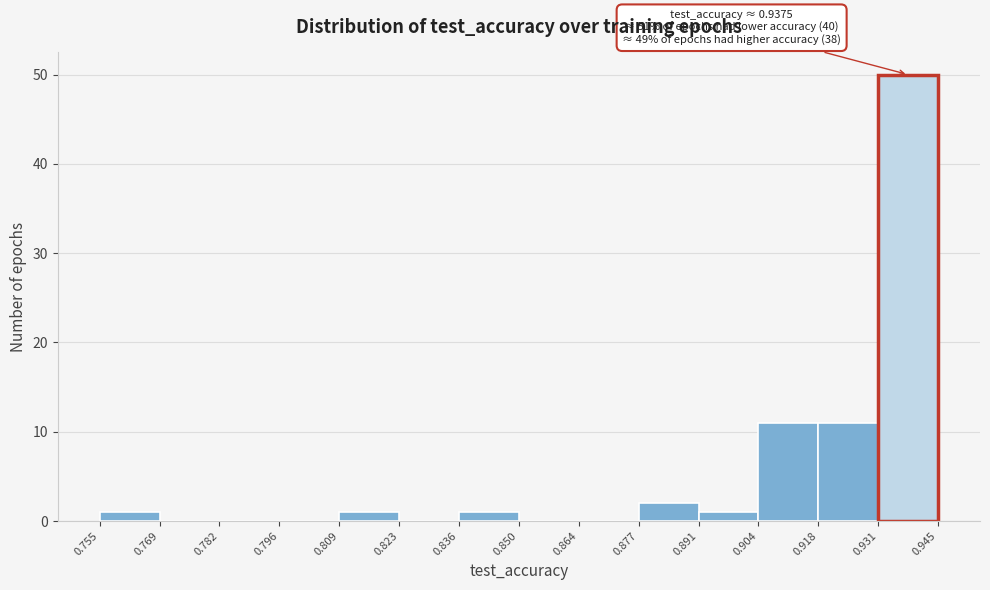

Over which range of the x-axis is the bar tallest?

0.931 to 0.945